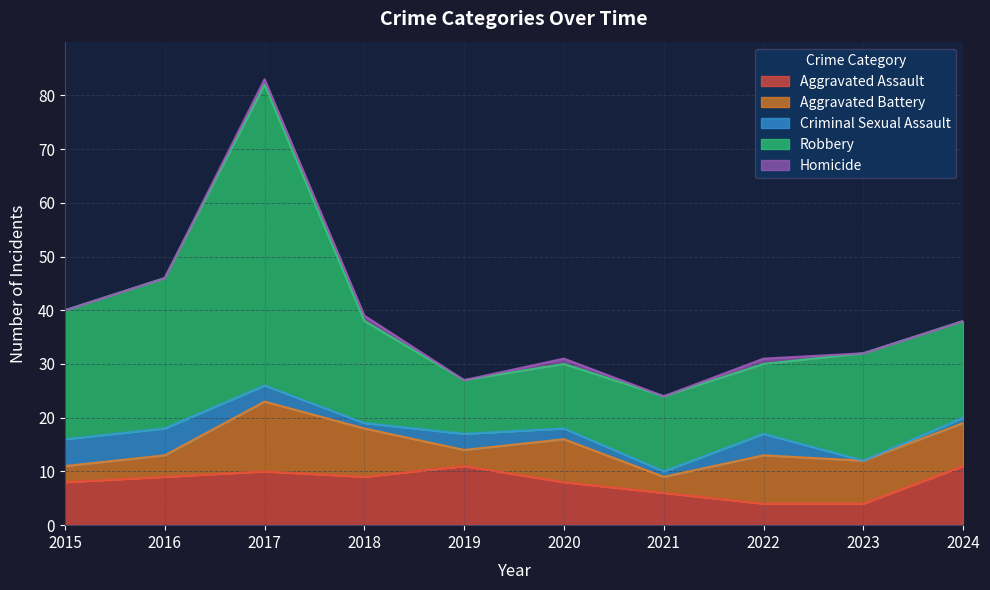

What is the highest value of the Homicide series?

1